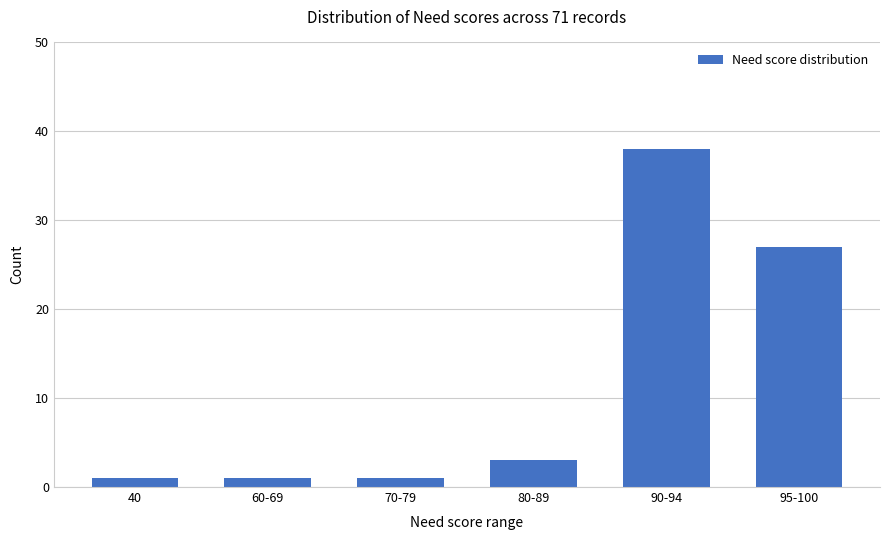

What is the ratio of the value at 70-79 to the value at 80-89?

0.3